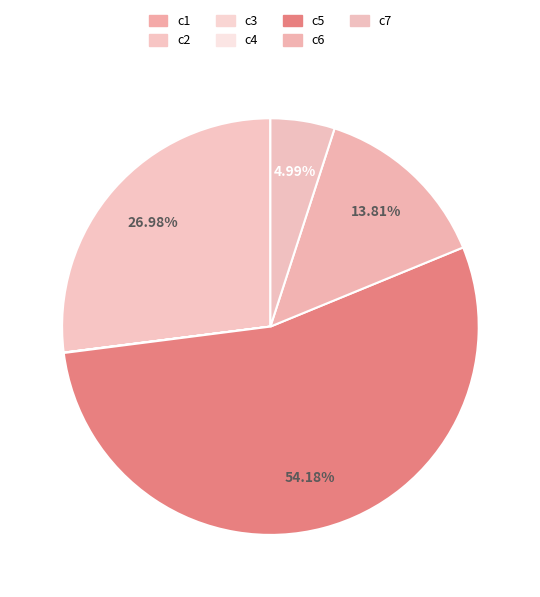

What is the ratio of the value at c6 to the value at c2?

0.5